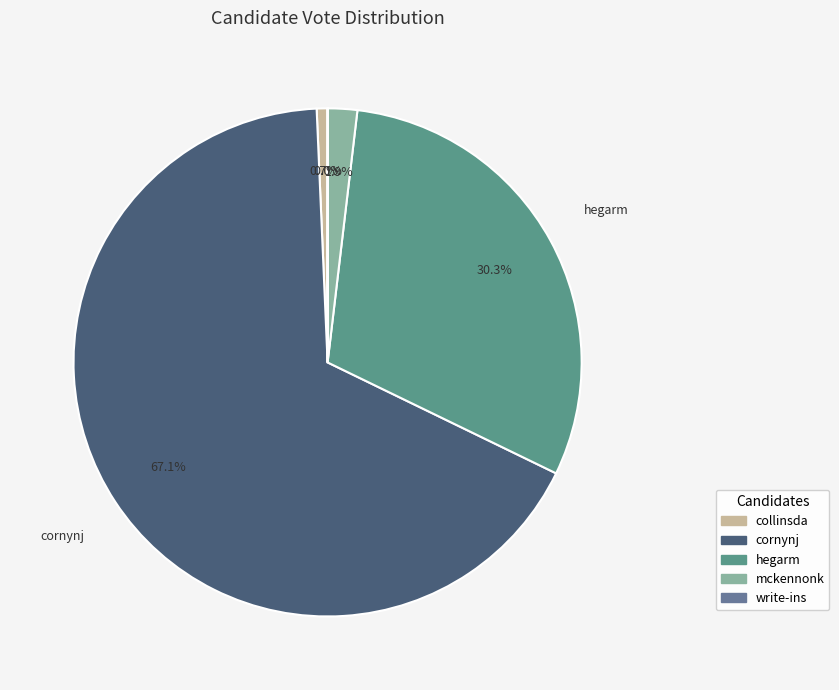

True or false: cornynj accounts for 78% of the total.

False